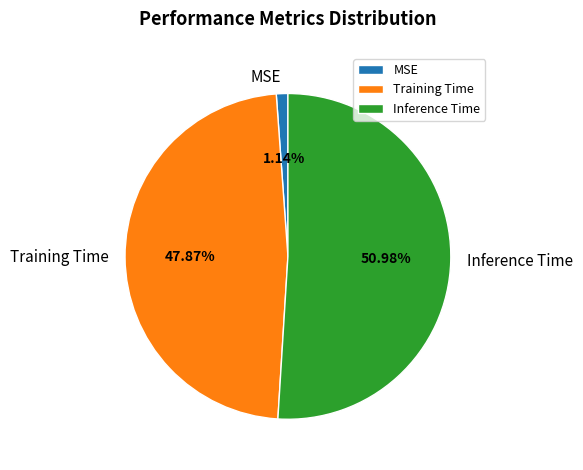

What is the largest slice in the pie chart?

Inference Time